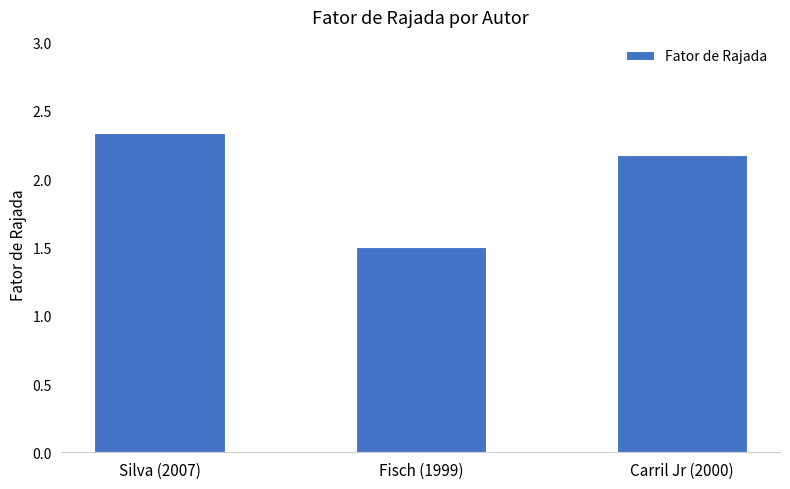

List the labels in order of value, smallest first.

Fisch (1999), Carril Jr (2000), Silva (2007)